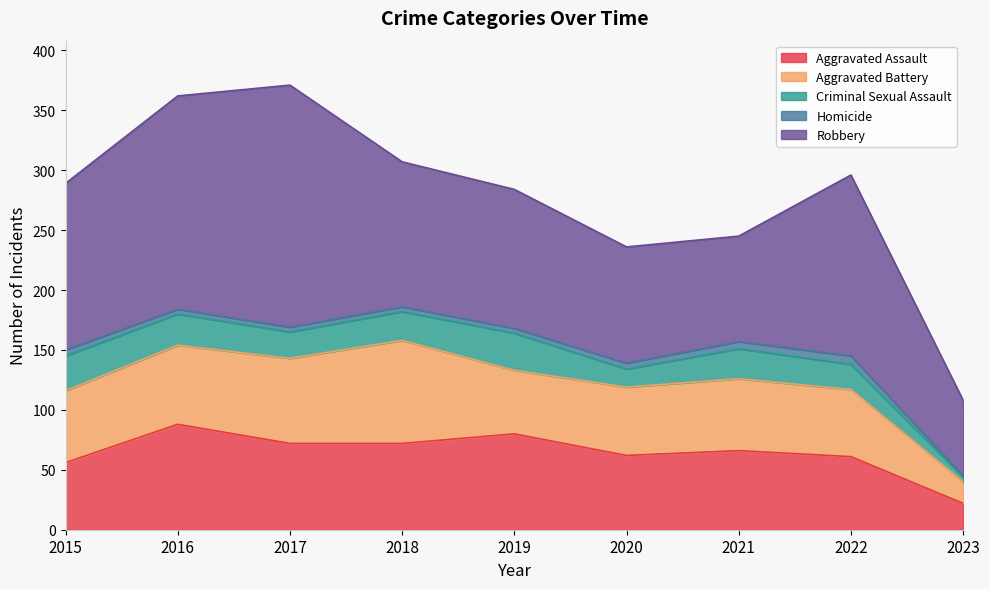

What is the difference between the maximum and minimum values in the Aggravated Assault series?

66